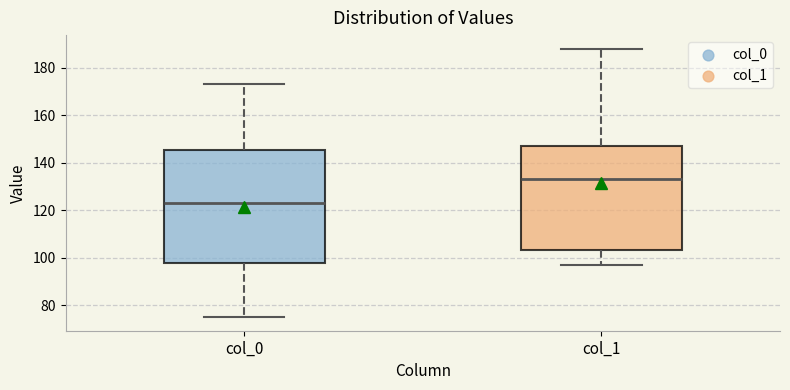

Which box has the lowest median line?

col_0